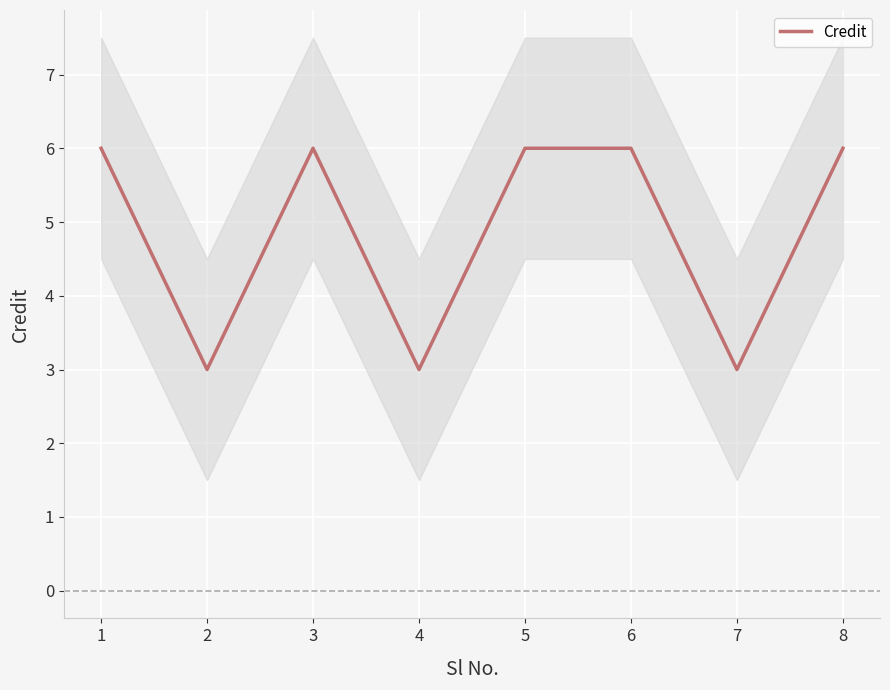

True or false: the data shows 4 at 2.

False